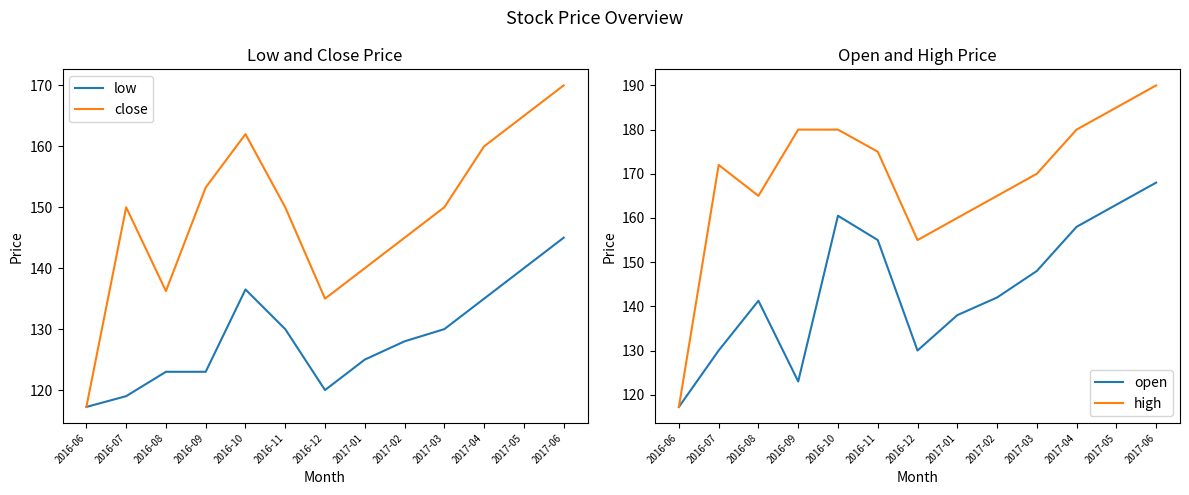

What is the maximum value shown in the chart?

190.0